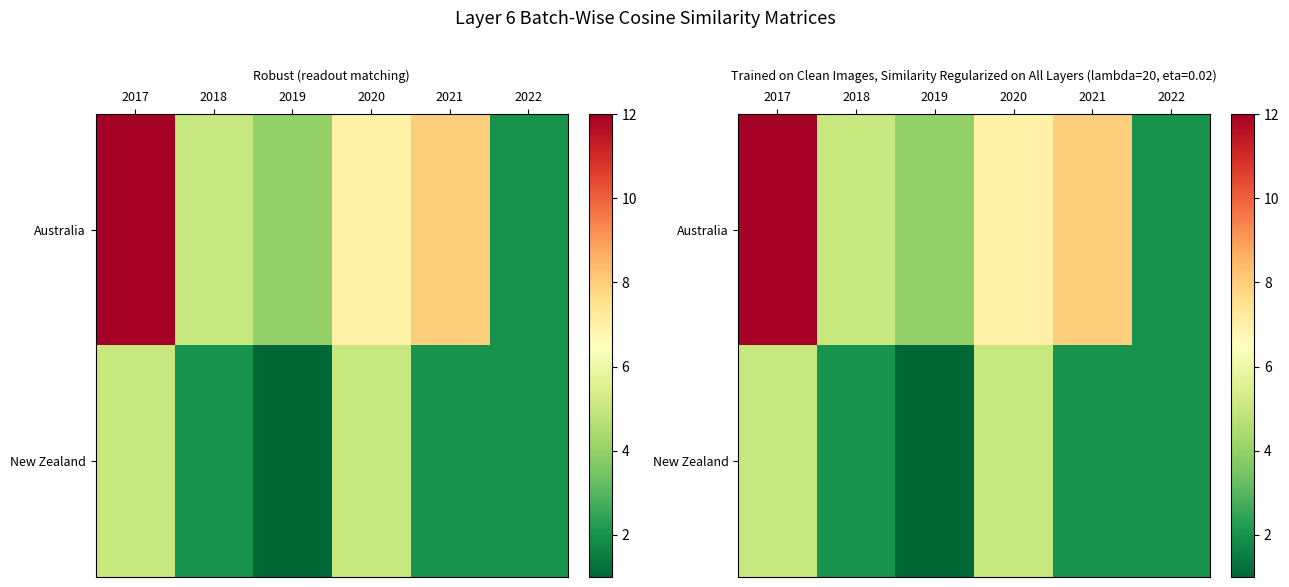

Read the New Zealand value at 2017.

5